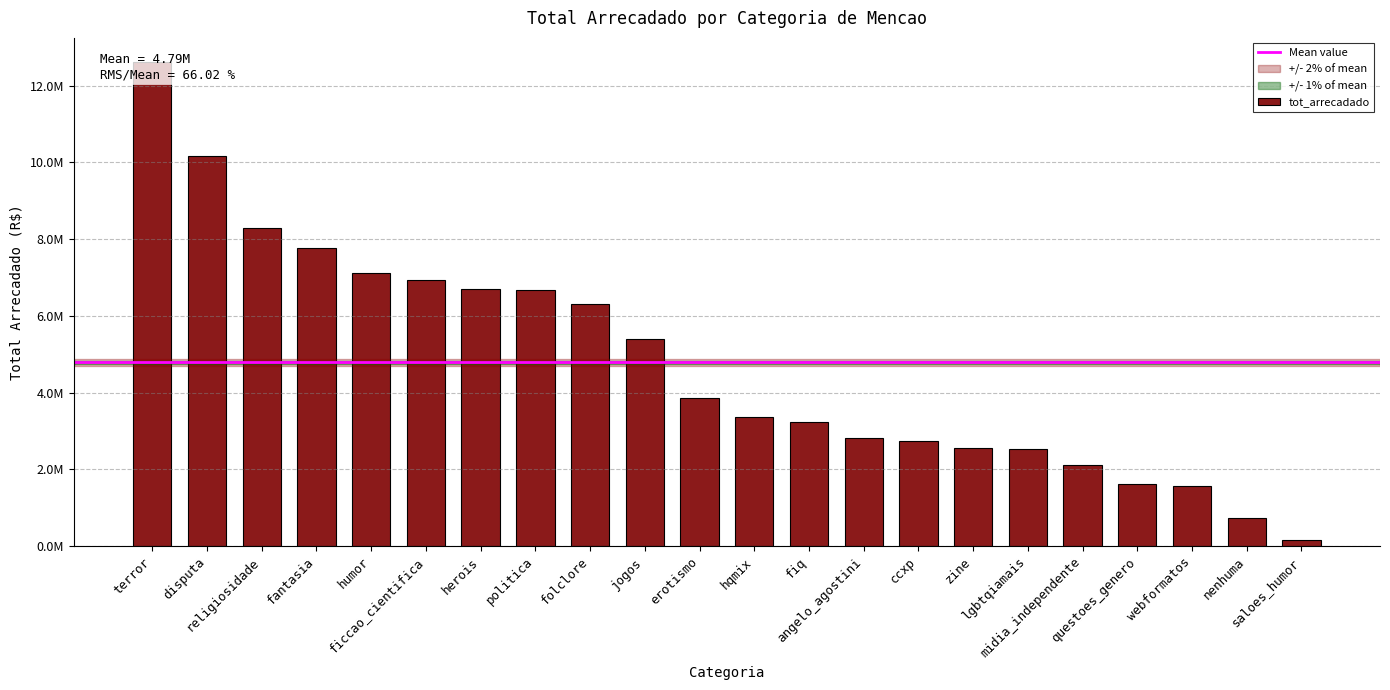

The value at religiosidade is 5676357.2. True or false?

False